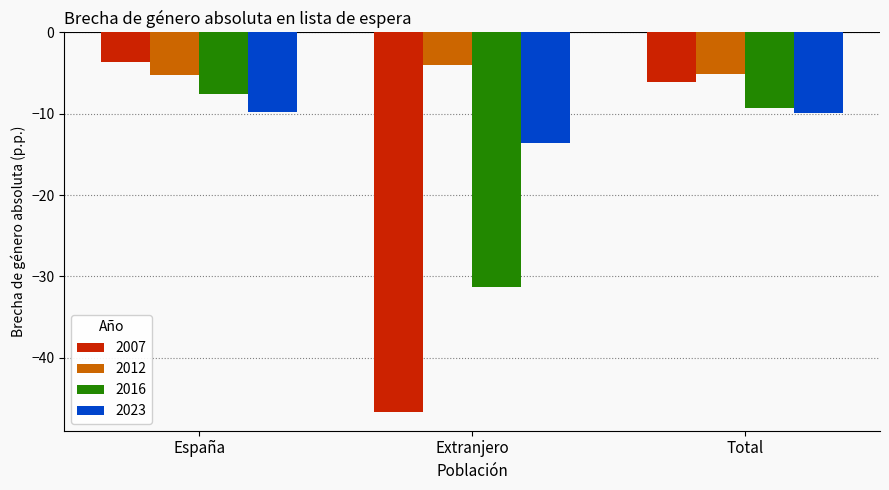

Rank the series by their average value, from highest to lowest.

2012, 2023, 2016, 2007